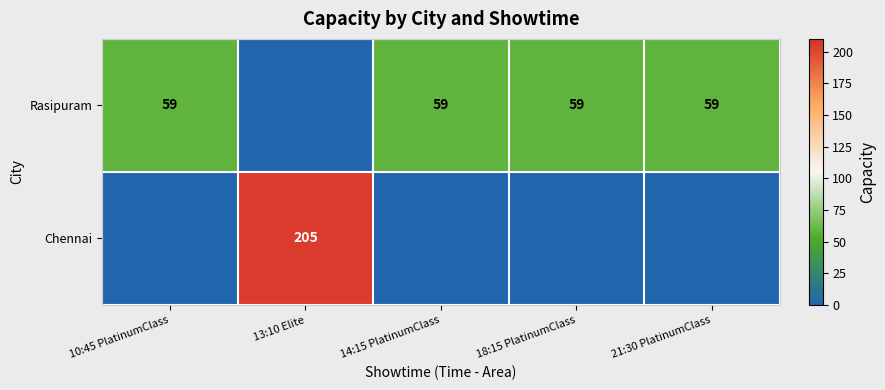

What is the sum of the Rasipuram values at 10:45 PlatinumClass and 21:30 PlatinumClass?

118